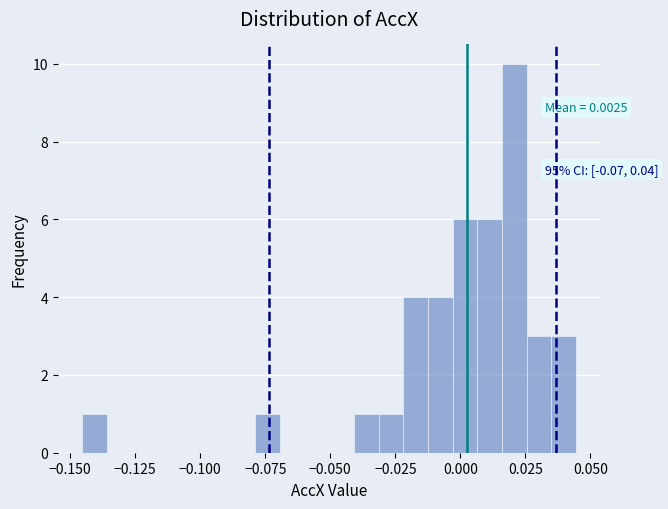

Read against the x-axis, roughly where is the centre of the tallest bar?

0.020